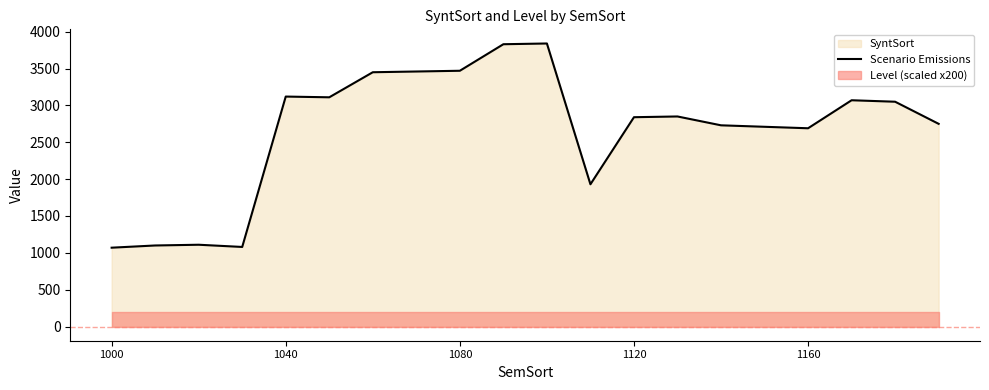

The value of Scenario Emissions at 1000 is 1070. True or false?

True